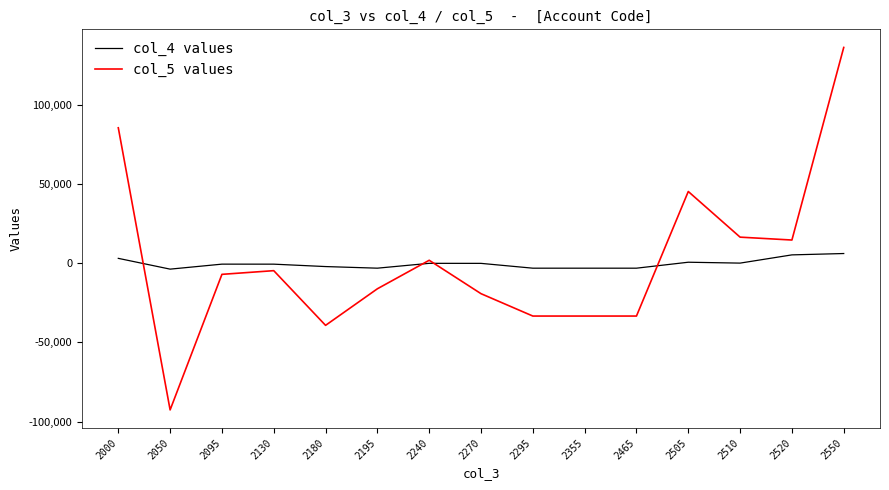

Rank the series by their maximum value, from highest to lowest.

col_5 values, col_4 values